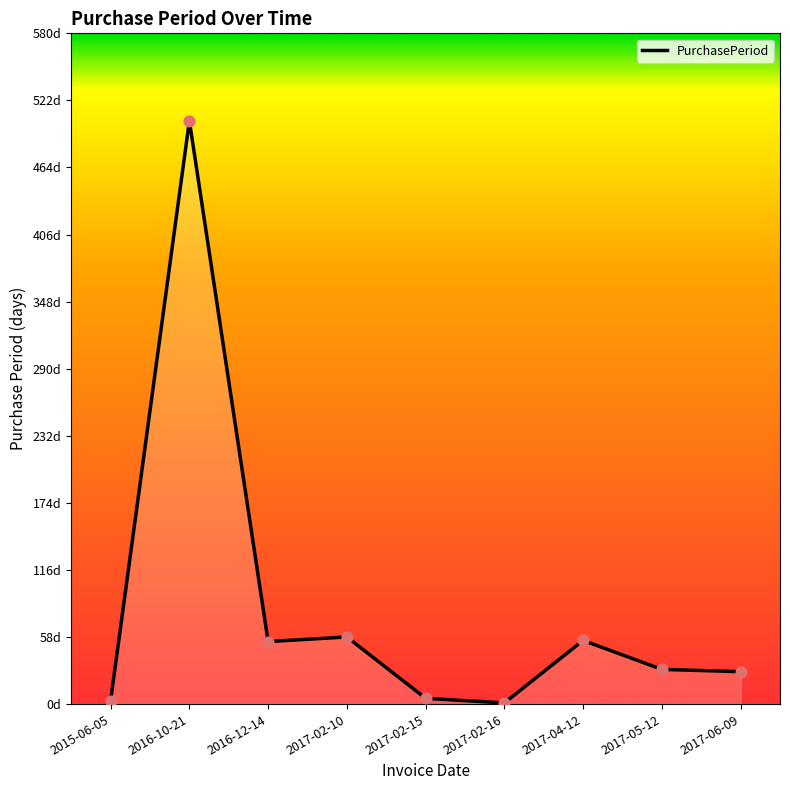

What is the ratio of the value at 2017-02-16 to the value at 2015-06-05?

0.3